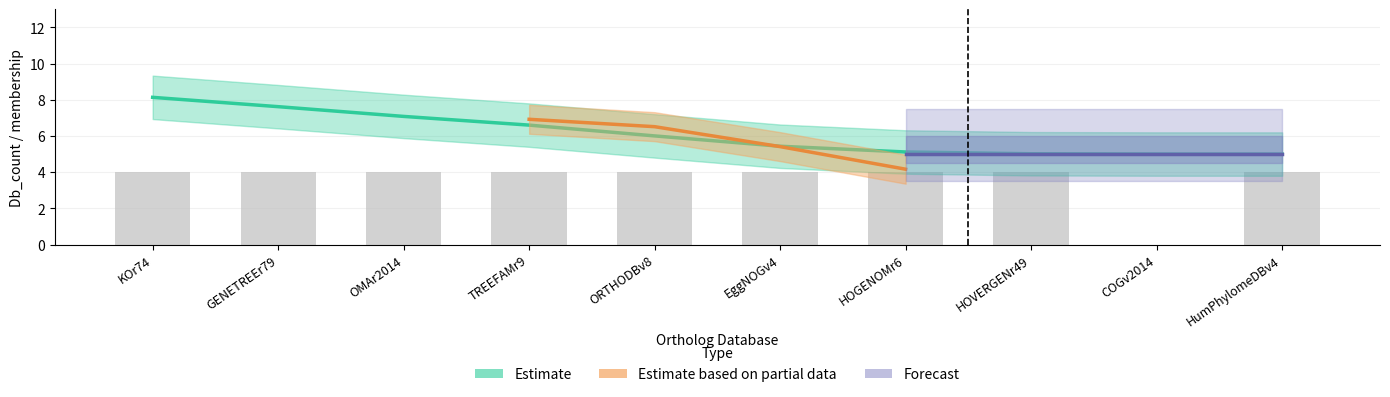

Rank the series by their maximum value, from highest to lowest.

Estimate (Db_count), Estimate based on partial data (HOGENOMr6), Forecast (HOVERGENr49)